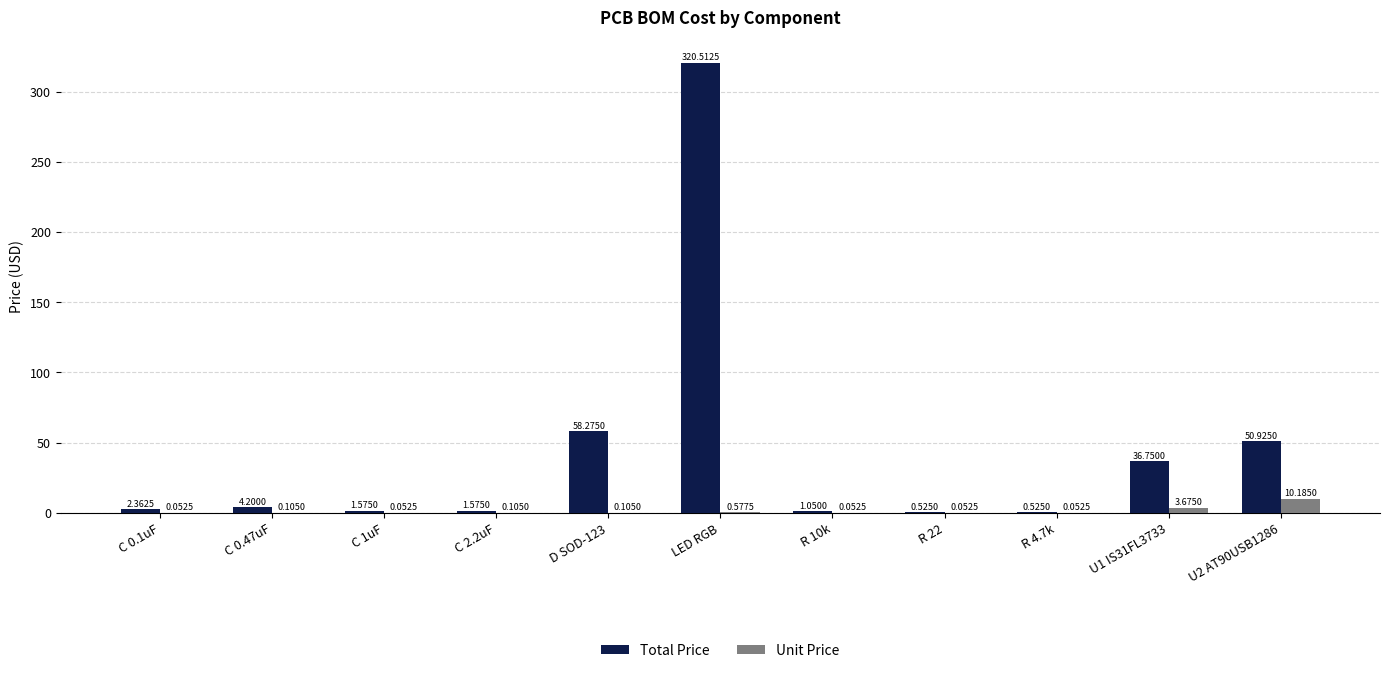

Is the value of Unit Price at R 4.7k greater than the value of Total Price at U2 AT90USB1286?

No